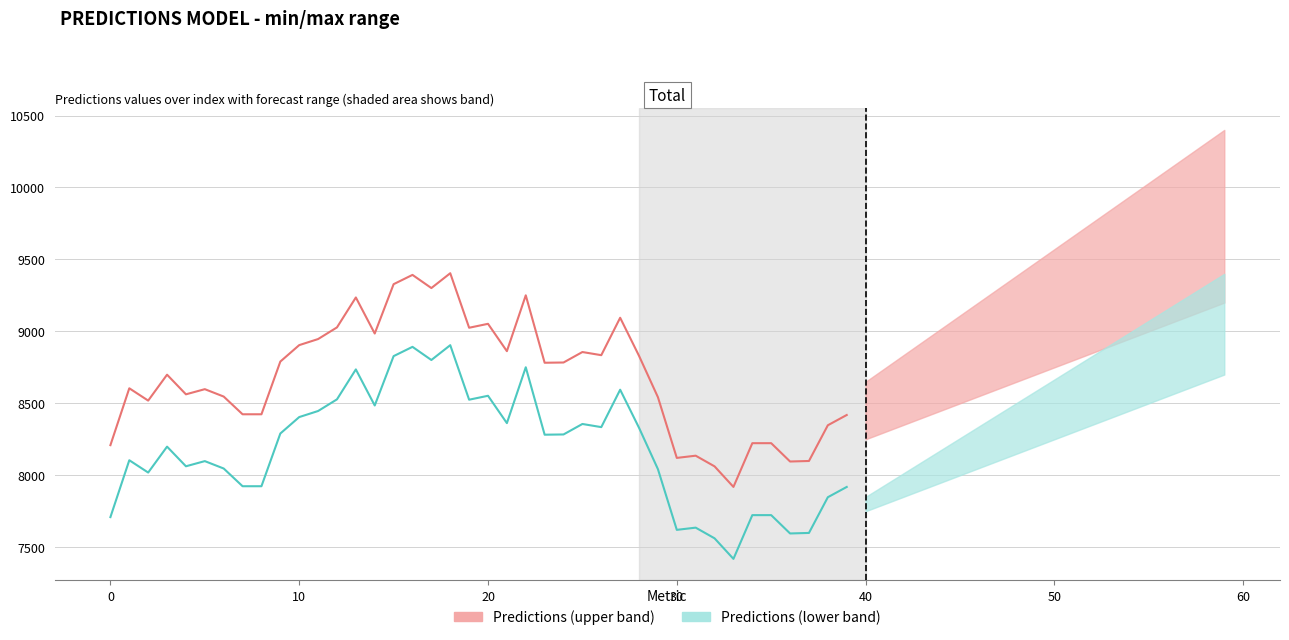

What is the difference between the maximum and second lowest values in the Predictions (lower band) series?

1342.1